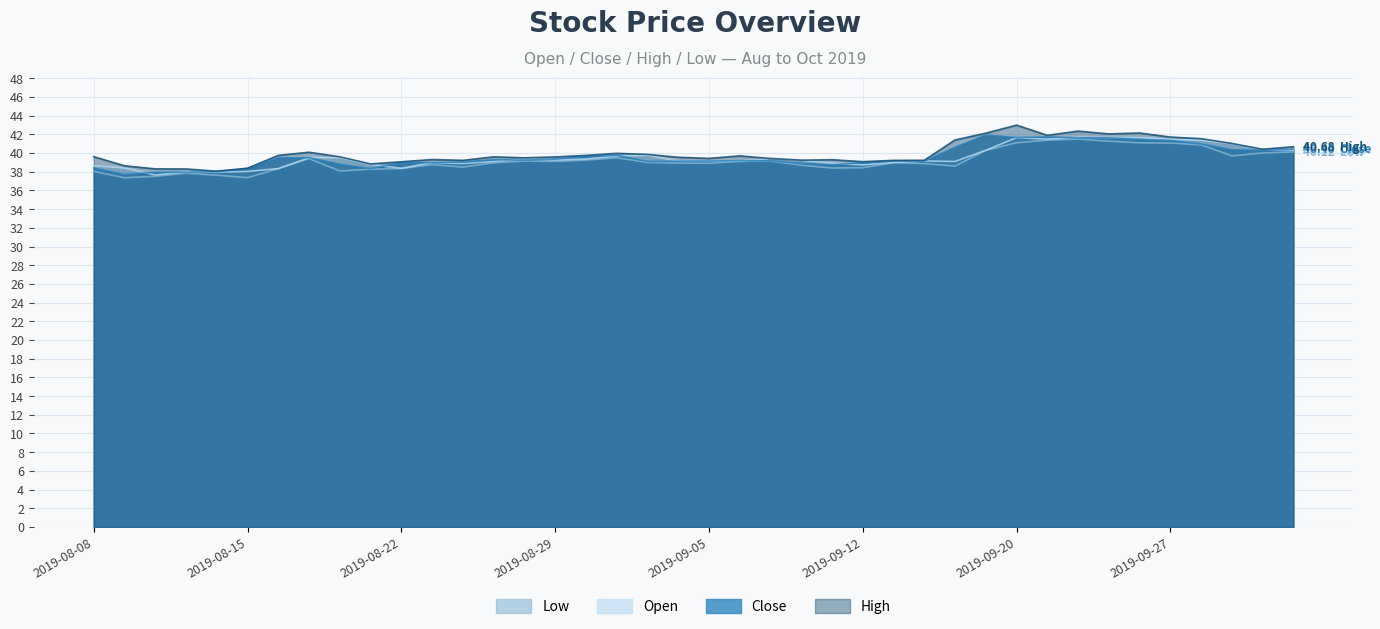

What position from the right is 2019-09-02?

23